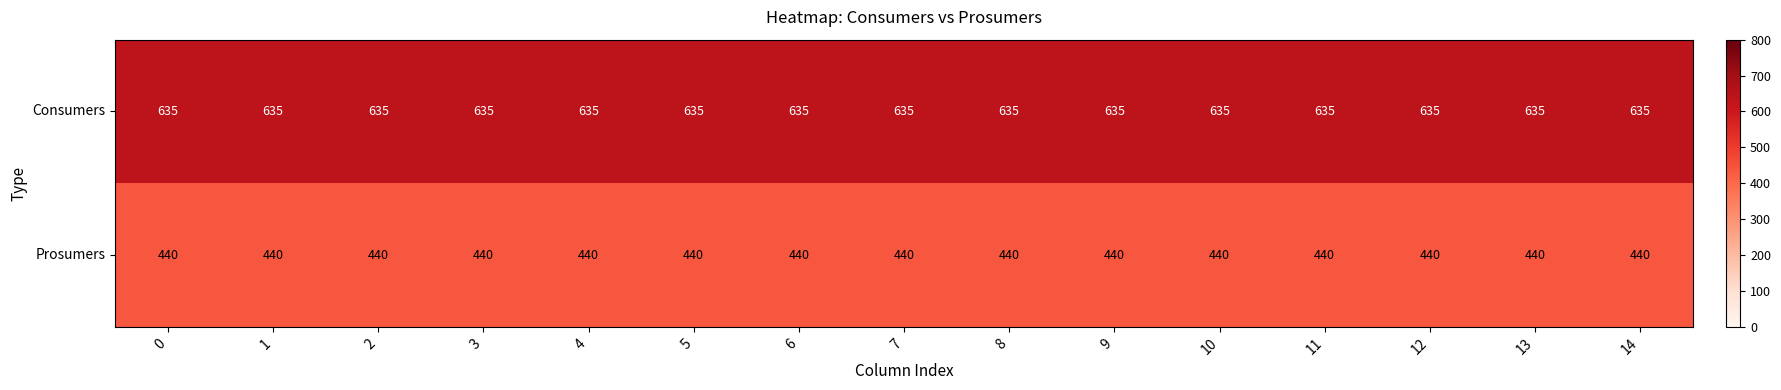

Rank the series by their maximum value, from highest to lowest.

Consumers, Prosumers